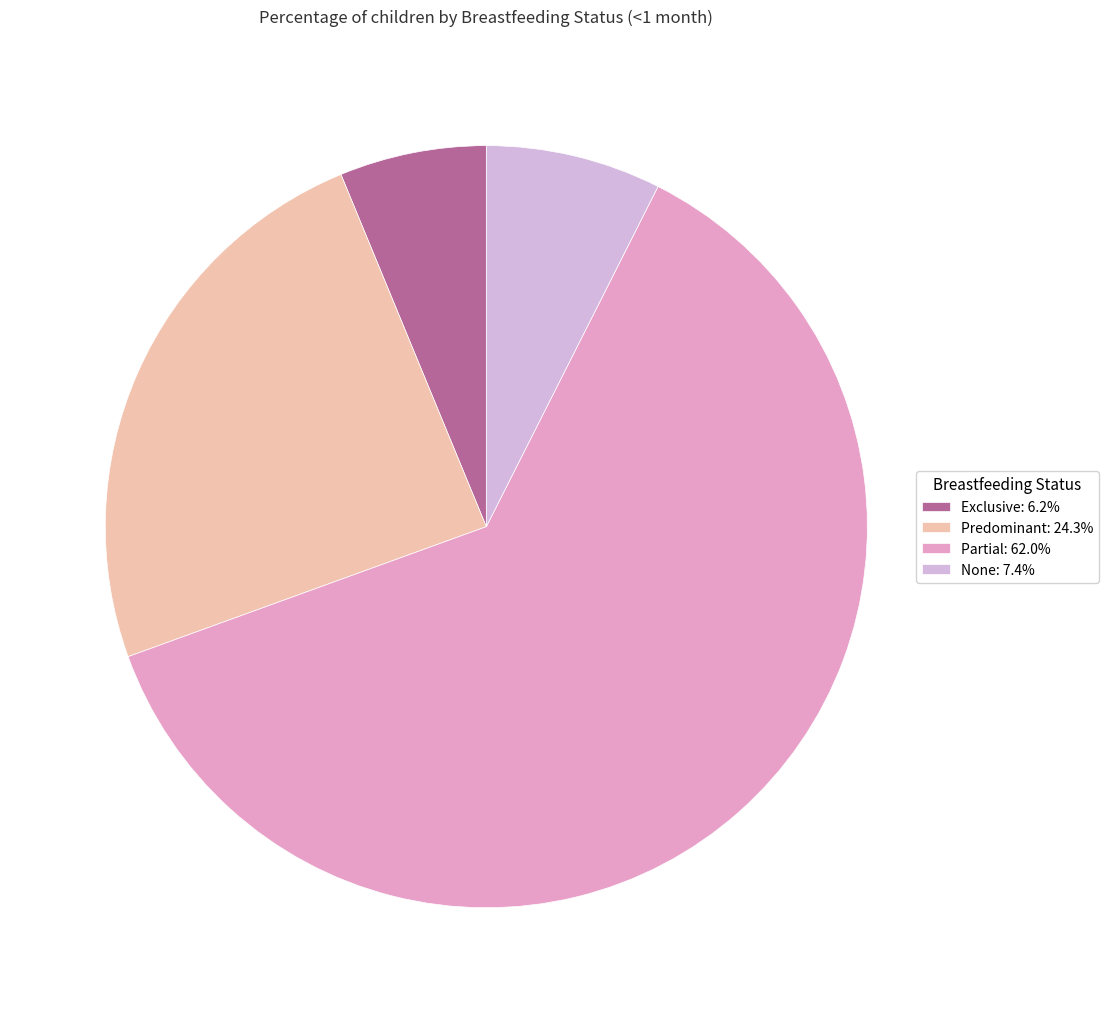

Count the number of slices in the pie.

4